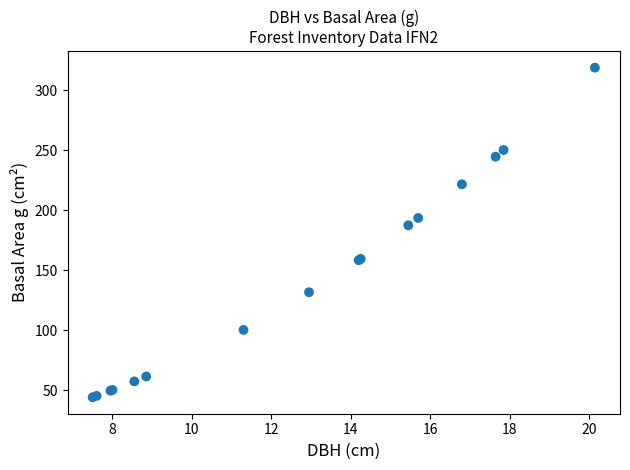

What Y value in the scatter plot is closest to 181?

187.5